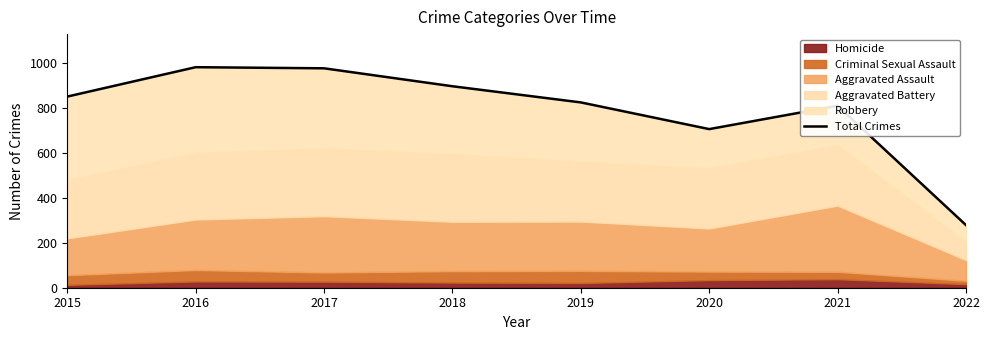

List the labels in order of value, smallest first.

2022, 2020, 2021, 2019, 2015, 2018, 2017, 2016